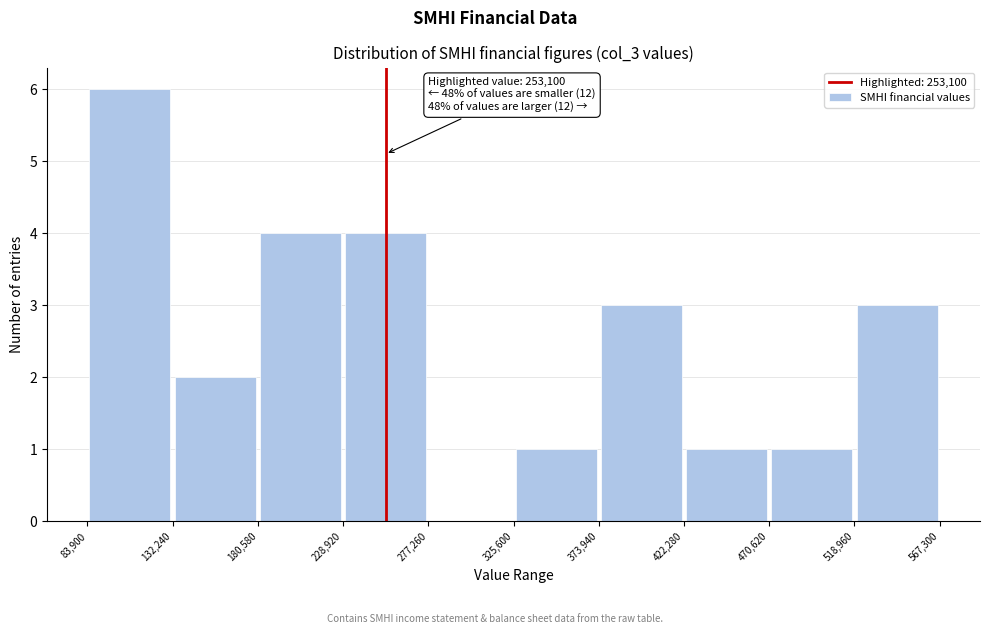

Over which range of the x-axis is the bar tallest?

83,900 to 132,240